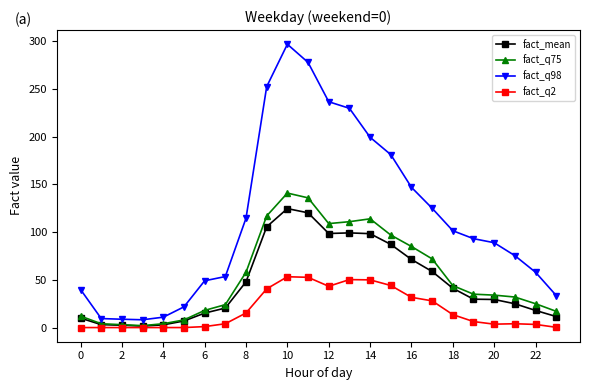

What is the value of the fact_mean point at the 13th from the left?

98.6